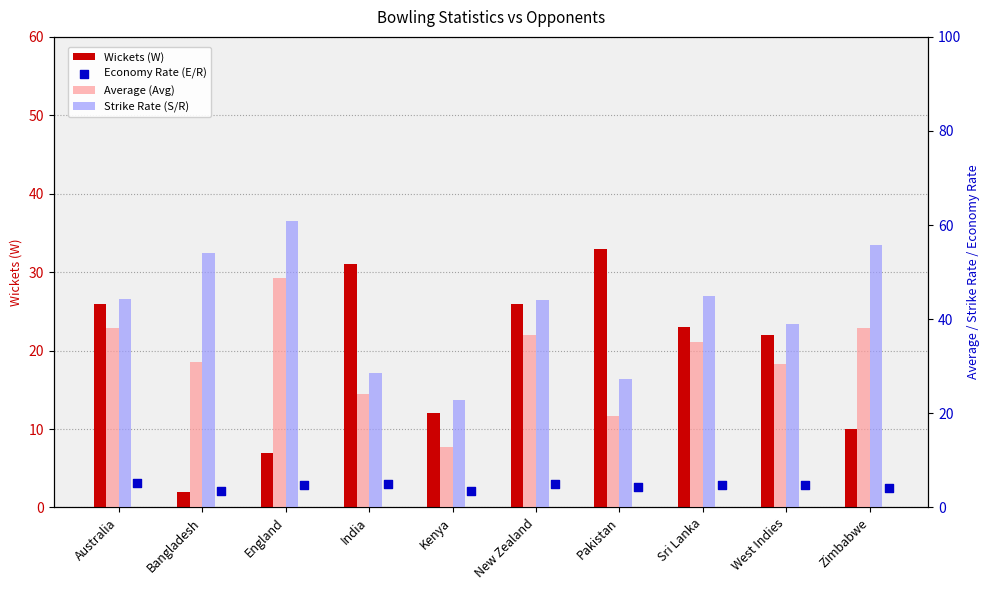

What are all the series names shown in the legend?

Wickets (W), Average (Avg), Strike Rate (S/R), Economy Rate (E/R)